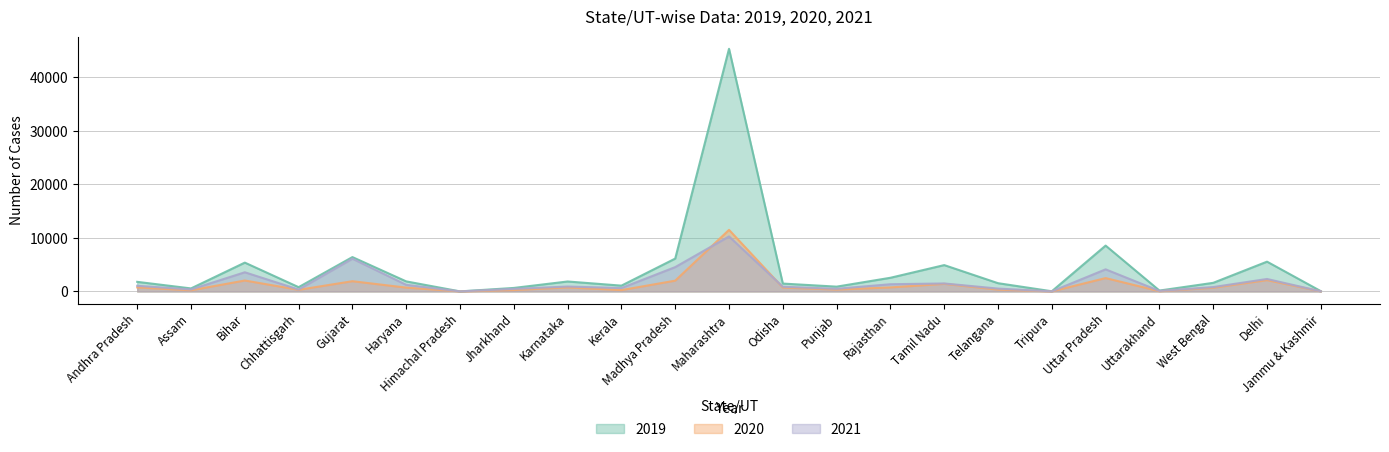

Reading right to left, what are all the values shown in this chart?

2019: 58	5568	1611	169	8570	37	1545	4926	2557	899	1474	45341	6144	1088	1863	658	13	1881	6424	801	5390	567	1797
2020: 14	2117	695	44	2499	10	346	1420	754	353	729	11508	2019	253	756	263	10	718	1916	306	2046	216	754
2021: 27	2332	820	97	4131	20	537	1495	1351	501	881	10280	4552	637	920	485	14	1237	6119	358	3585	378	1059